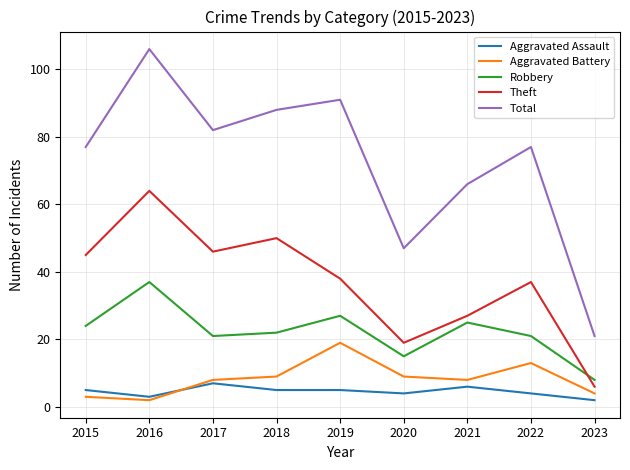

Is this an area chart (filled region under the line)?

No